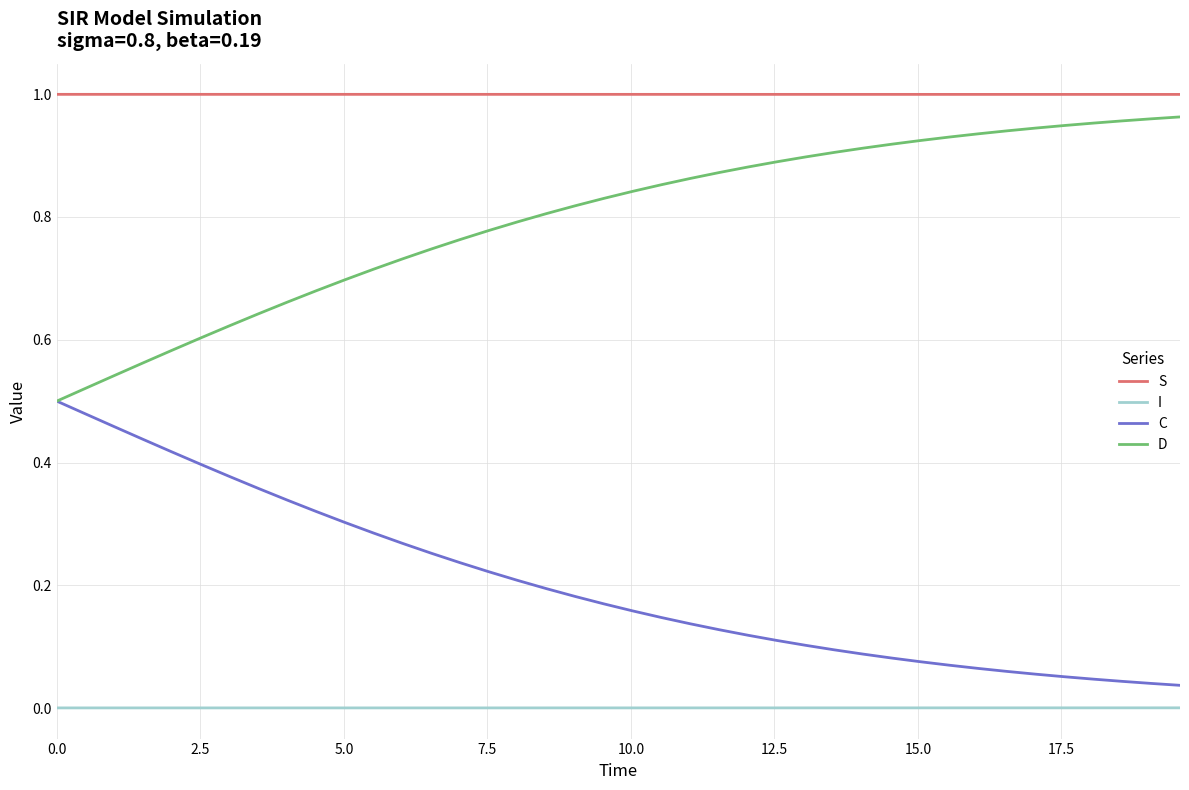

List the series in order of their overall mean, highest first.

S, D, C, I